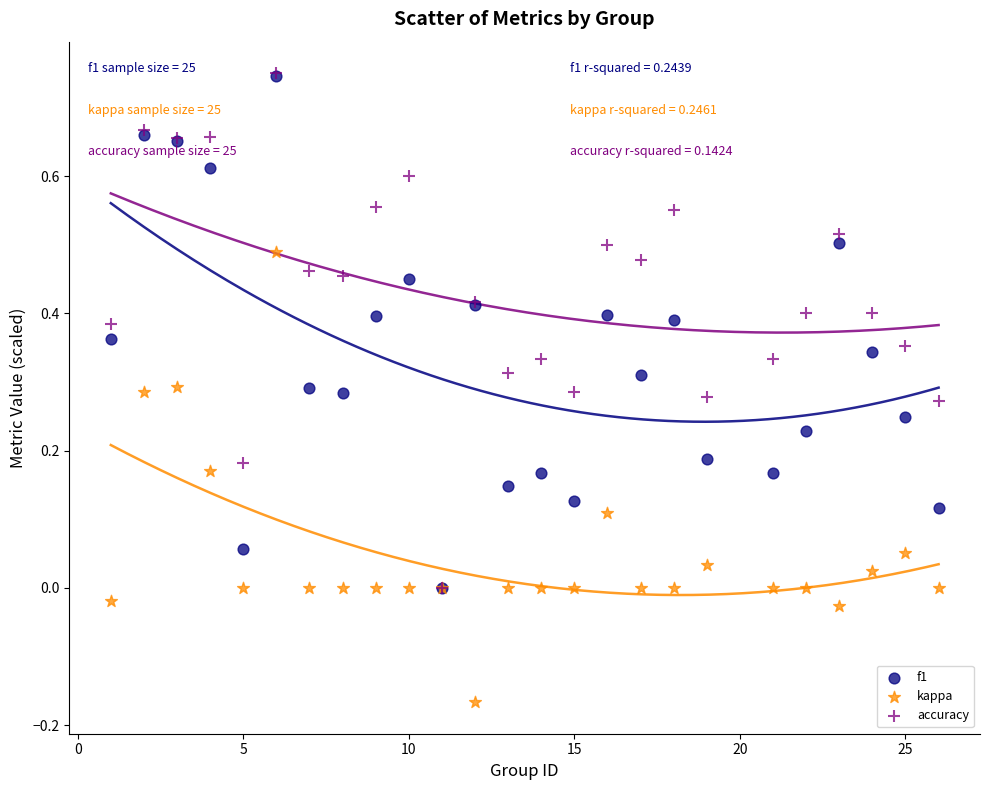

What are all the series names shown in the legend?

f1, kappa, accuracy